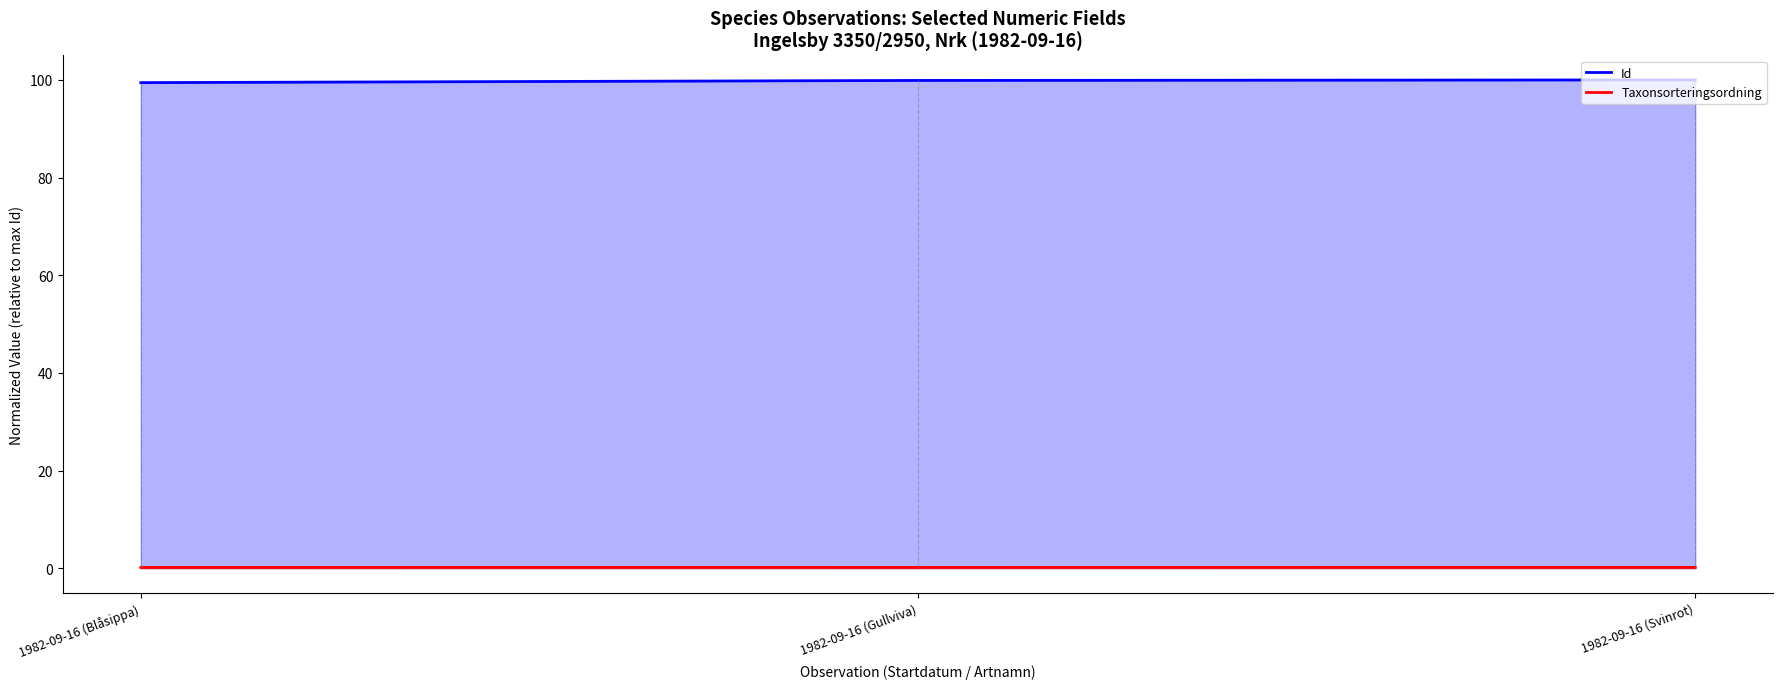

What are all the series names shown in the legend?

Id, Taxonsorteringsordning